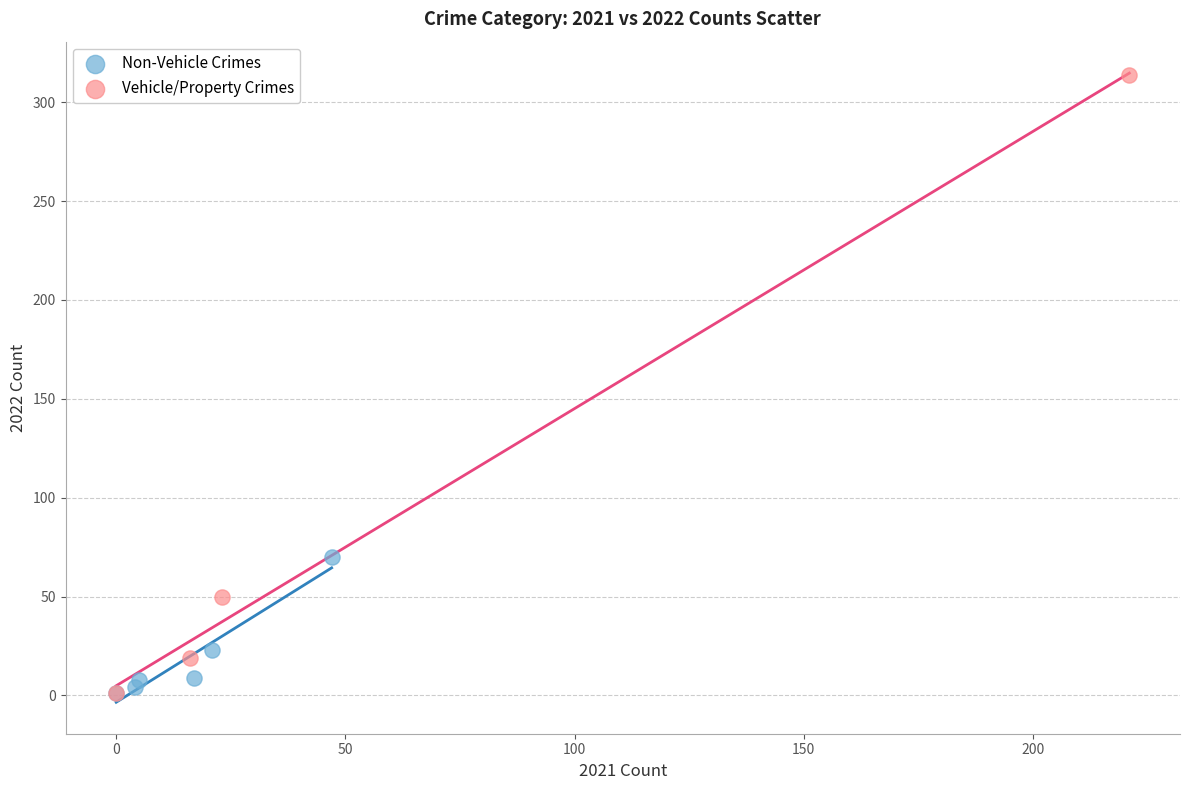

Which series reaches the maximum Y coordinate?

Vehicle/Property Crimes